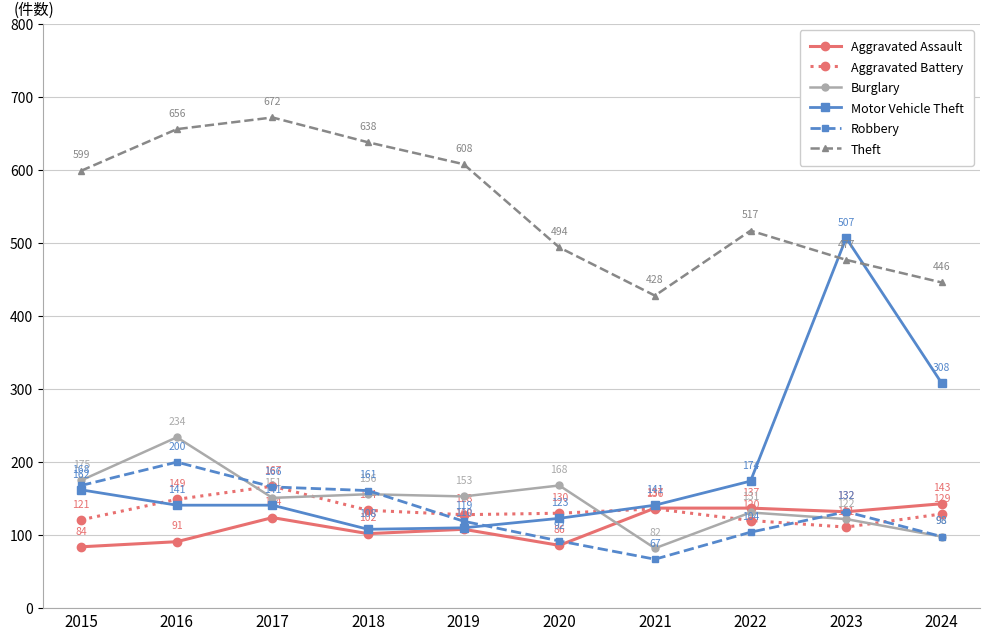

True or false: Burglary has more than 1 interior local peaks.

True